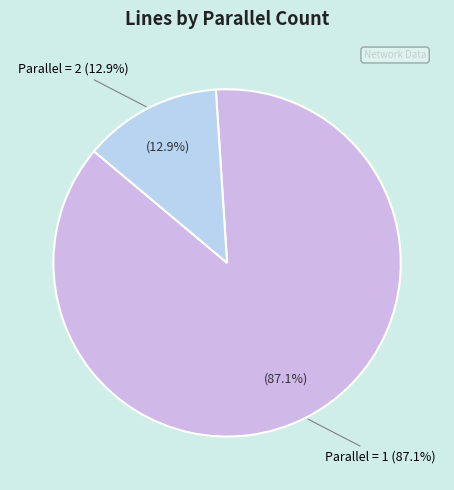

What is the ratio of the value at parallel = 2 to the value at parallel = 1?

0.1